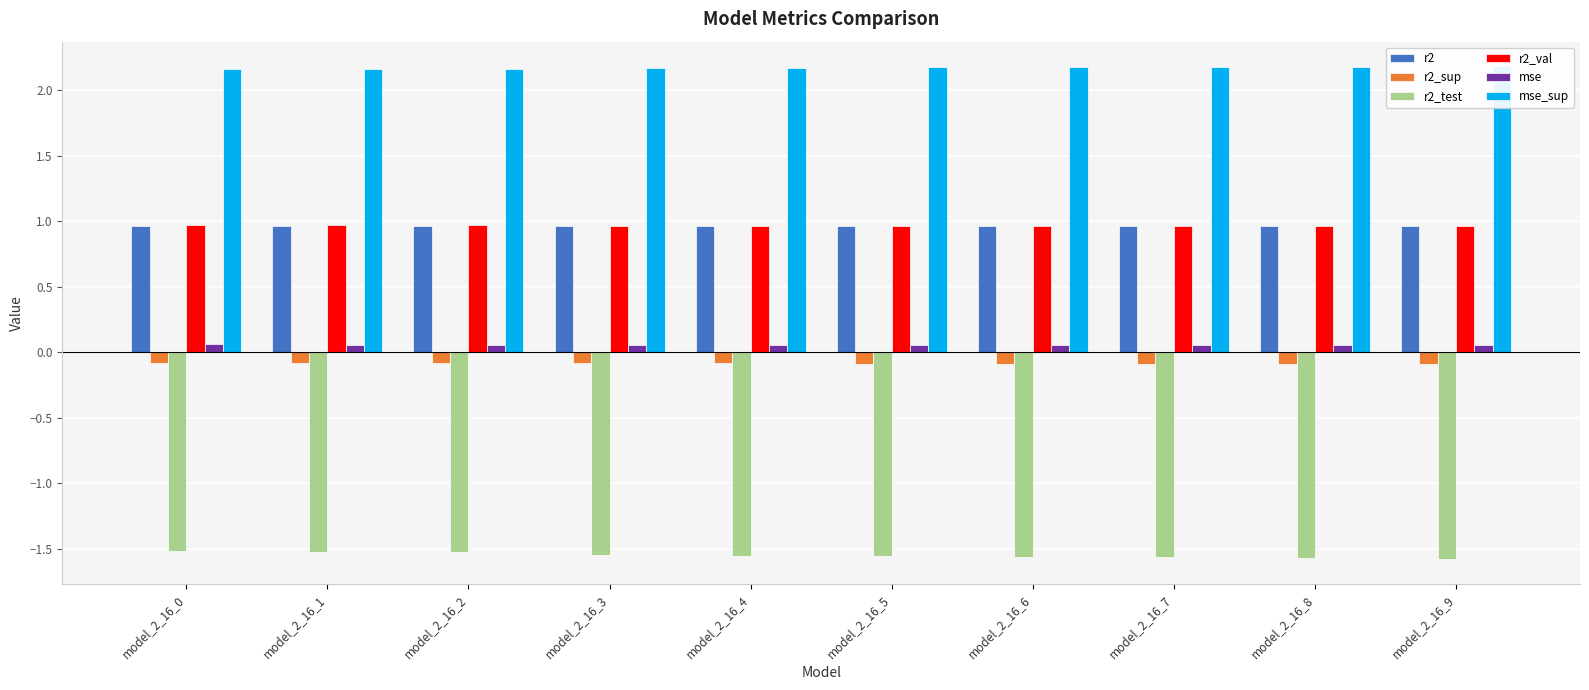

What is the total value across all series at model_2_16_7?

2.5